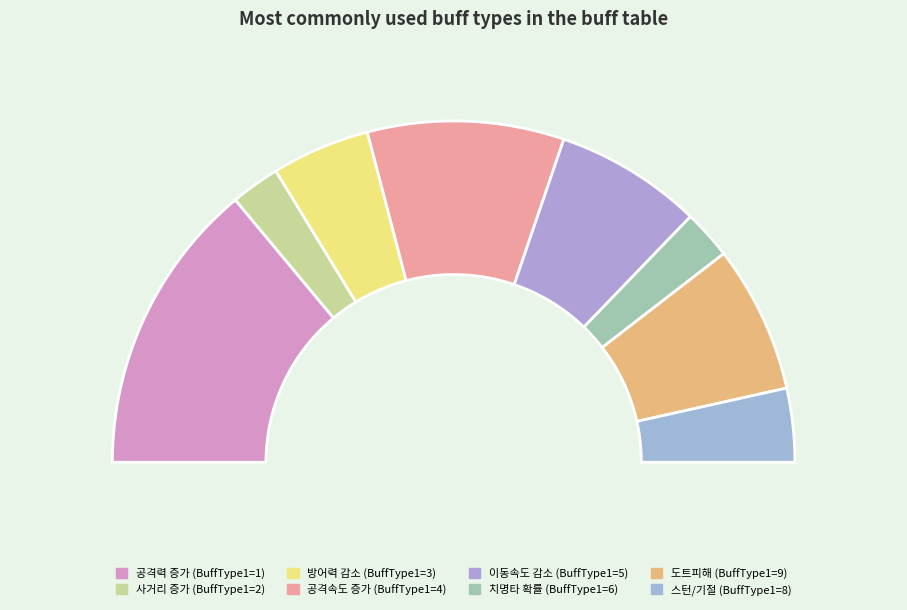

The 스턴/기절 (BuffType1=8) slice represents 14% of the pie. True or false?

False